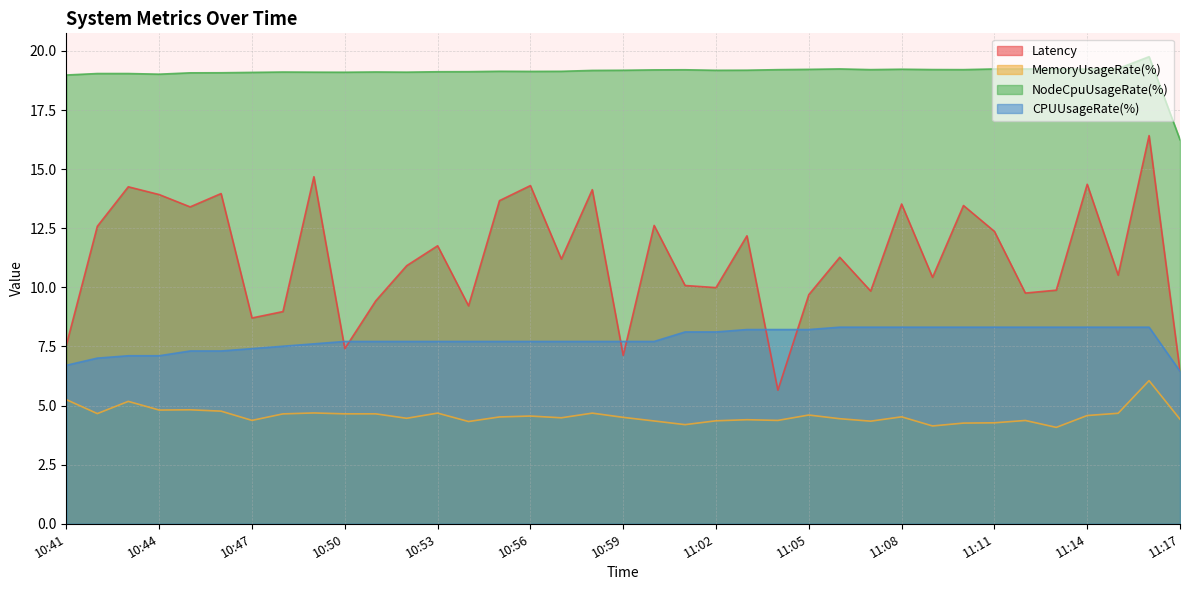

Reading right to left, transcribe all the data shown in this chart.

Latency: 6.5	16.4	10.5	14.4	9.9	9.8	12.4	13.5	10.4	13.5	9.8	11.3	9.7	5.7	12.2	10.0	10.1	12.6	7.1	14.1	11.2	14.3	13.7	9.2	11.8	10.9	9.4	7.4	14.7	9.0	8.7	14.0	13.4	13.9	14.3	12.6	7.6
MemoryUsageRate(%): 4.4	6.1	4.7	4.6	4.1	4.4	4.3	4.3	4.1	4.5	4.3	4.4	4.6	4.4	4.4	4.4	4.2	4.3	4.5	4.7	4.5	4.6	4.5	4.3	4.7	4.5	4.6	4.6	4.7	4.6	4.4	4.8	4.8	4.8	5.2	4.7	5.2
NodeCpuUsageRate(%): 16.2	19.8	19.3	19.2	19.2	19.2	19.2	19.2	19.2	19.2	19.2	19.2	19.2	19.2	19.2	19.2	19.2	19.2	19.2	19.2	19.1	19.1	19.1	19.1	19.1	19.1	19.1	19.1	19.1	19.1	19.1	19.1	19.1	19.0	19.0	19.0	19.0
CPUUsageRate(%): 6.5	8.3	8.3	8.3	8.3	8.3	8.3	8.3	8.3	8.3	8.3	8.3	8.2	8.2	8.2	8.1	8.1	7.7	7.7	7.7	7.7	7.7	7.7	7.7	7.7	7.7	7.7	7.7	7.6	7.5	7.4	7.3	7.3	7.1	7.1	7.0	6.7